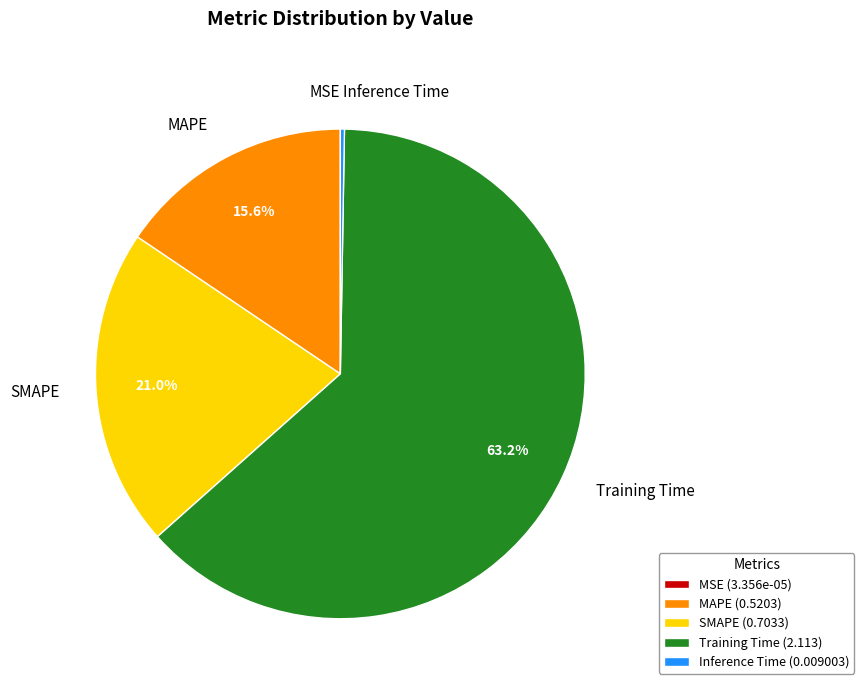

What is the largest slice in the pie chart?

Training Time